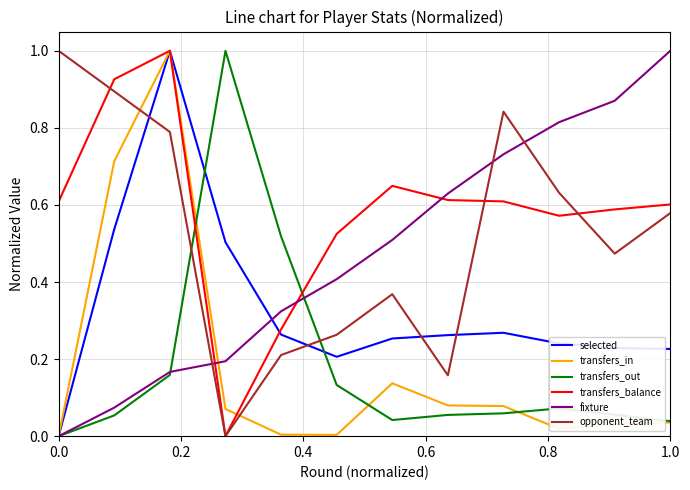

What are all the series names shown in the legend?

selected, transfers_in, transfers_out, transfers_balance, fixture, opponent_team